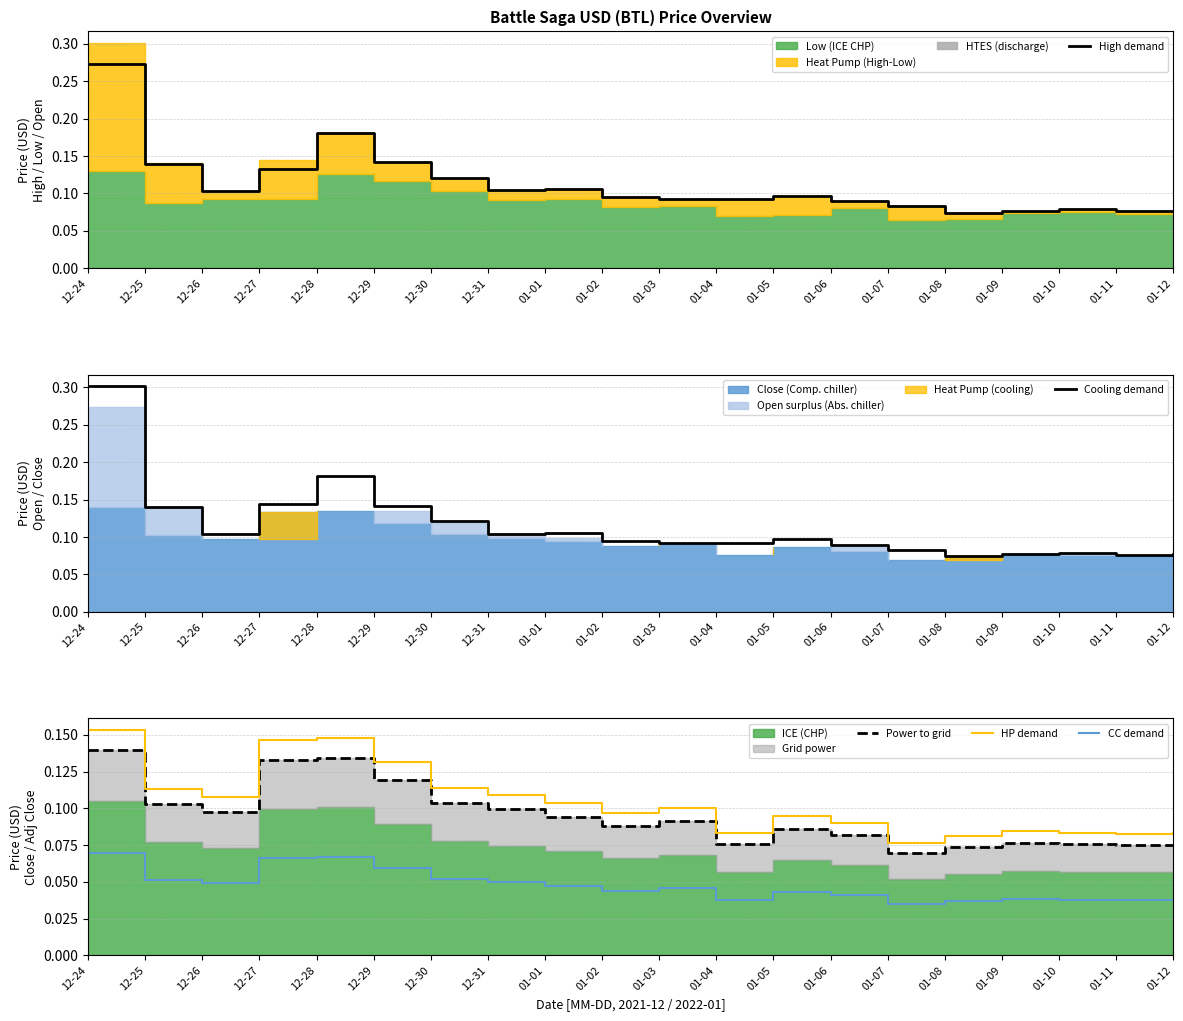

Does the chart display data point markers on the line(s)?

No